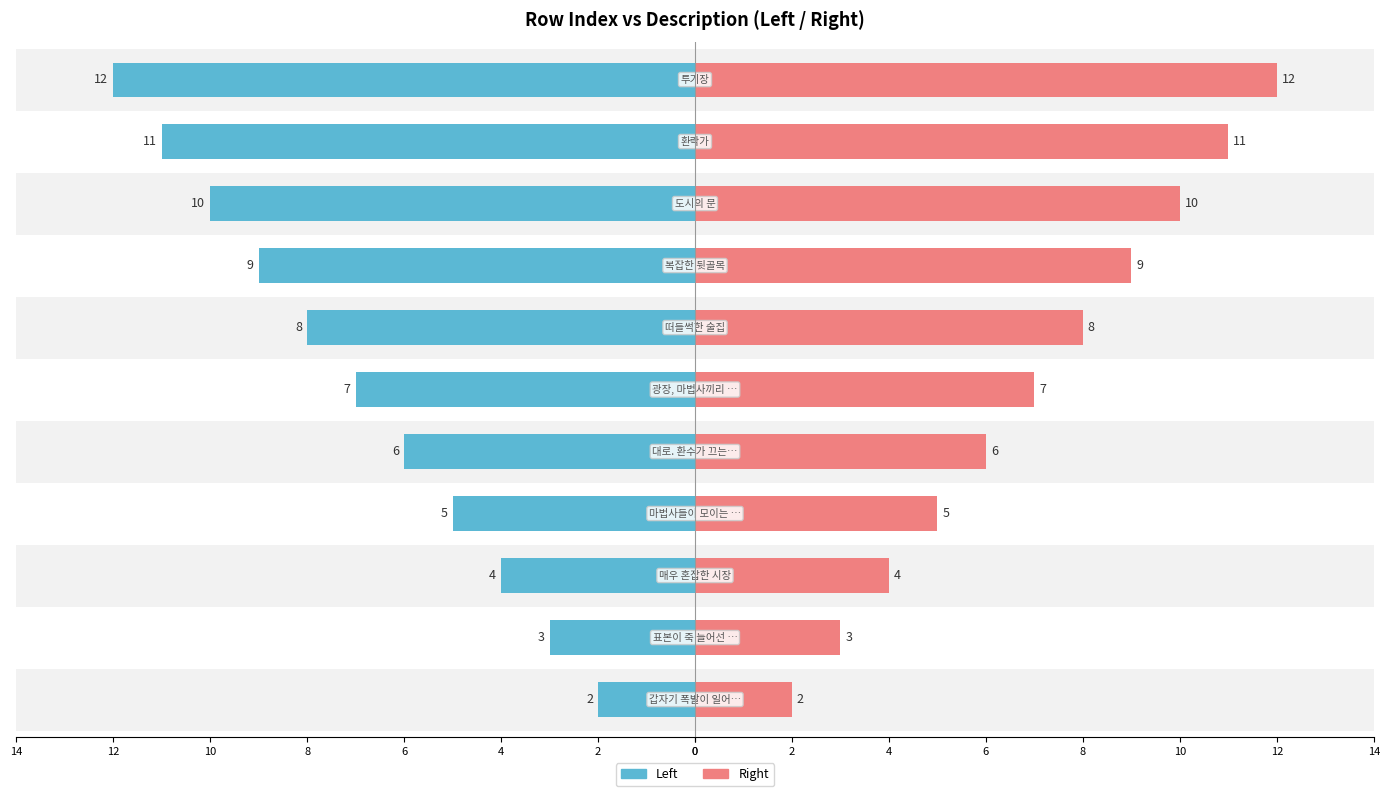

List the series in order of their overall mean, lowest first.

Left, Right